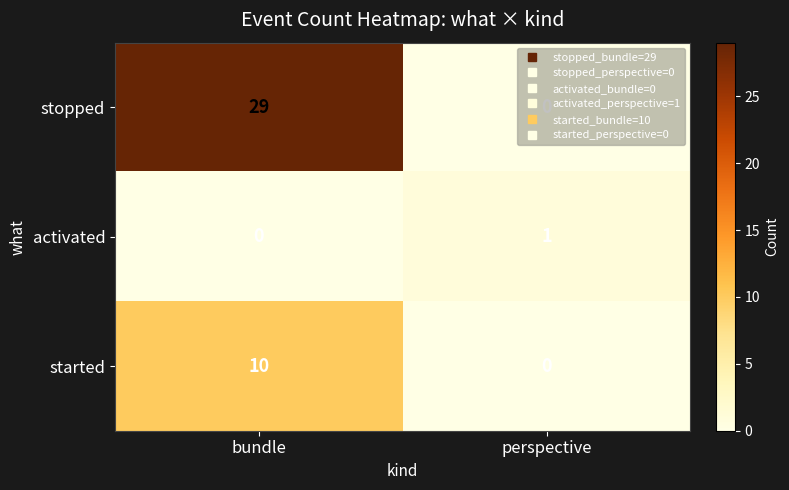

How many series are shown in this chart?

3